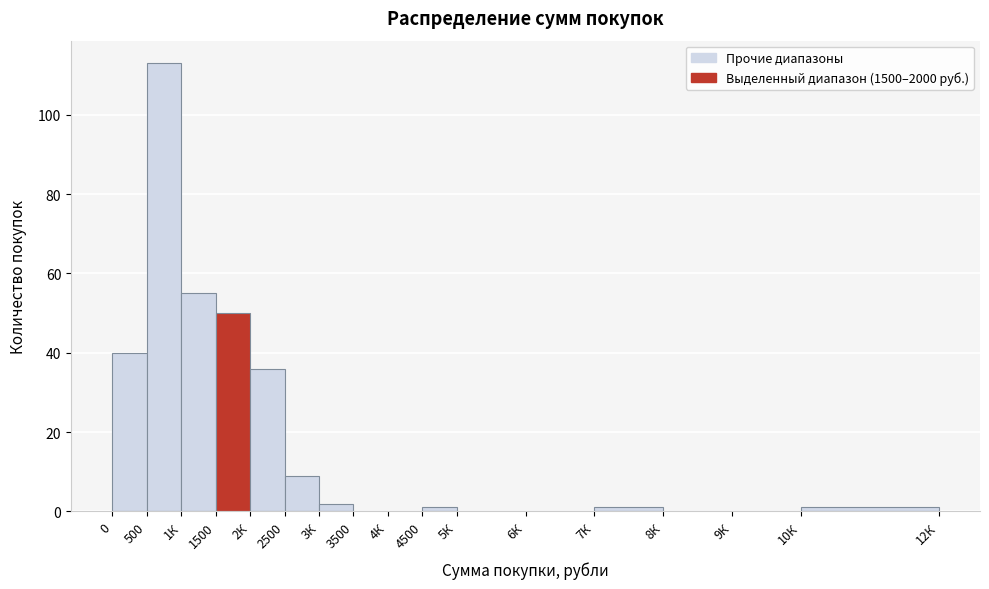

Reading left to right, transcribe all the data shown in this chart.

0=40	500=113	1К=55	1500=50	2К=36	2500=9	3К=2	3500=0	4К=0	4500=1	5К=0	6К=0	7К=1	8К=0	9К=0	10К=1